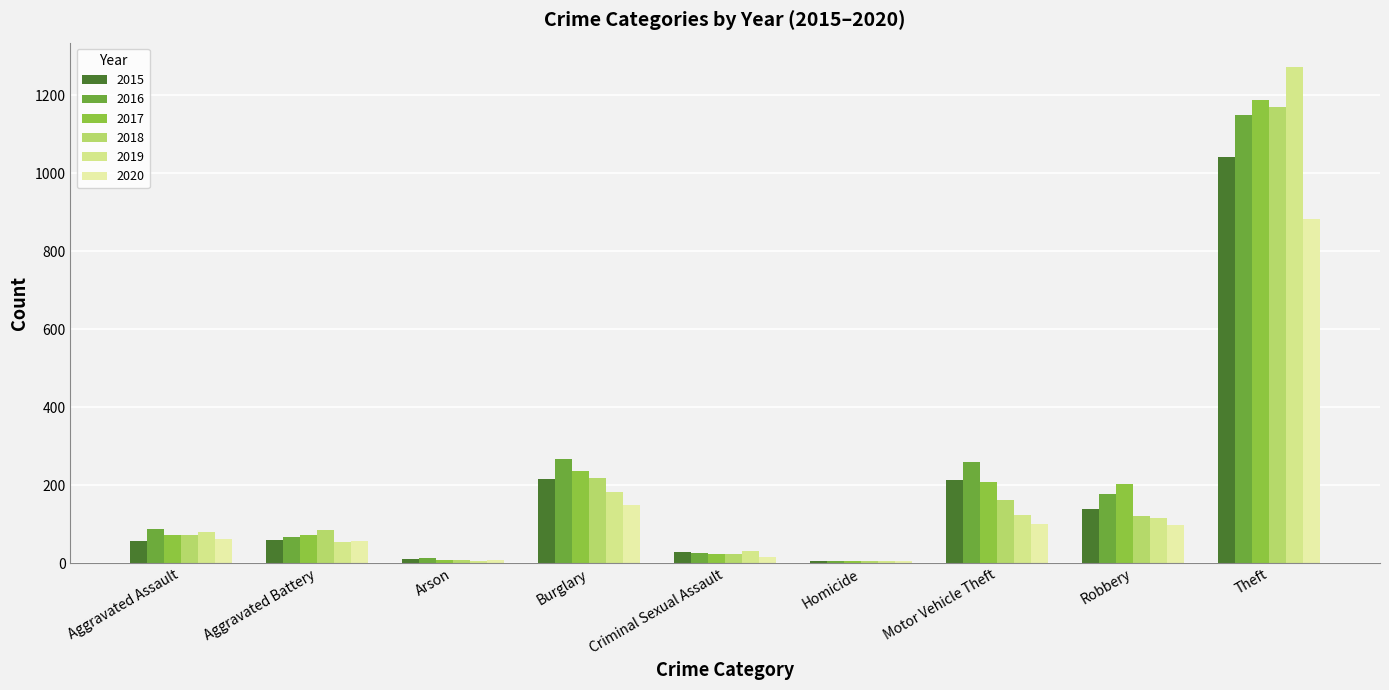

What is the label of the 6th bar from the left?

Homicide